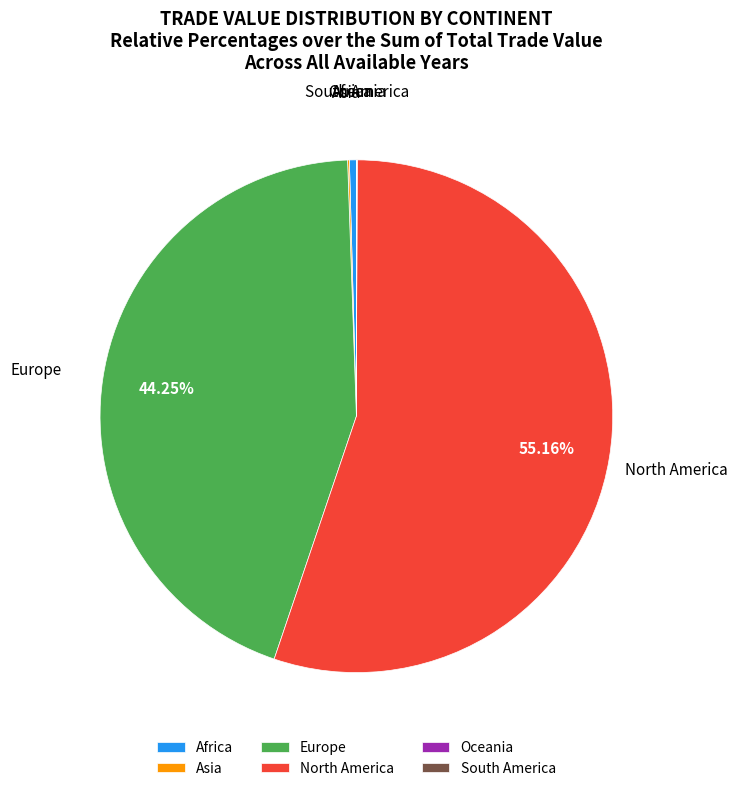

Does North America account for over 50% of the chart?

Yes